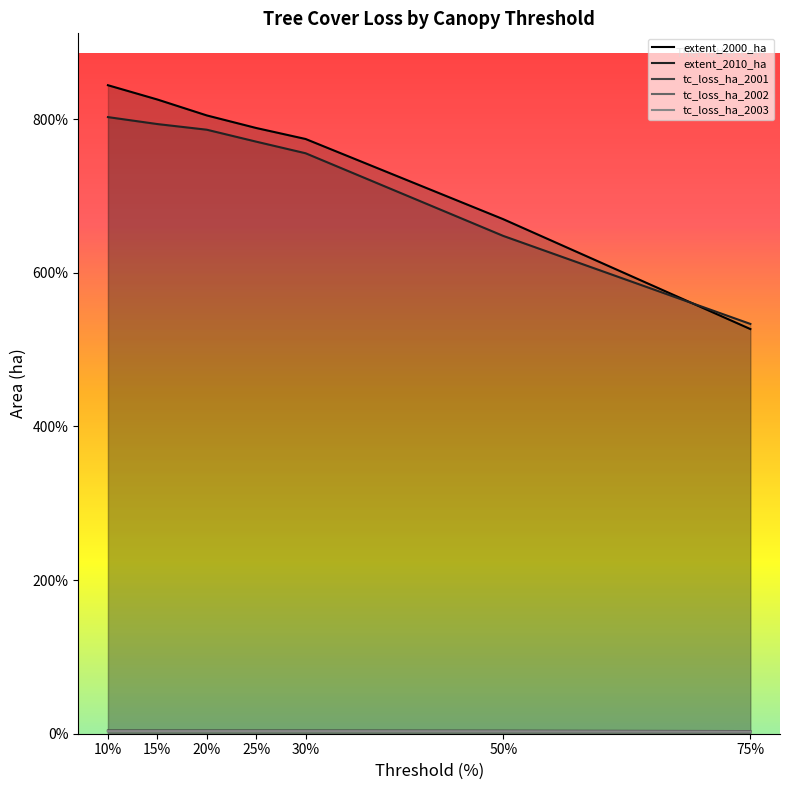

Is it true that extent_2010_ha equals 7861253 at 20?

True